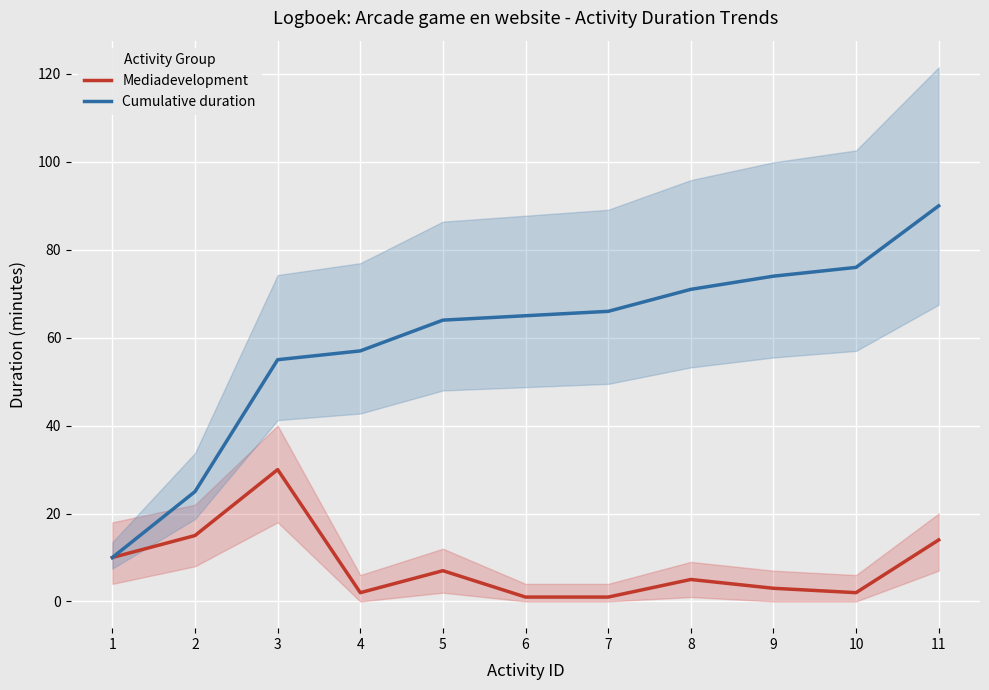

Reading right to left, list all the values displayed in this chart.

Mediadevelopment: 14	2	3	5	1	1	7	2	30	15	10
Cumulative duration: 90	76	74	71	66	65	64	57	55	25	10